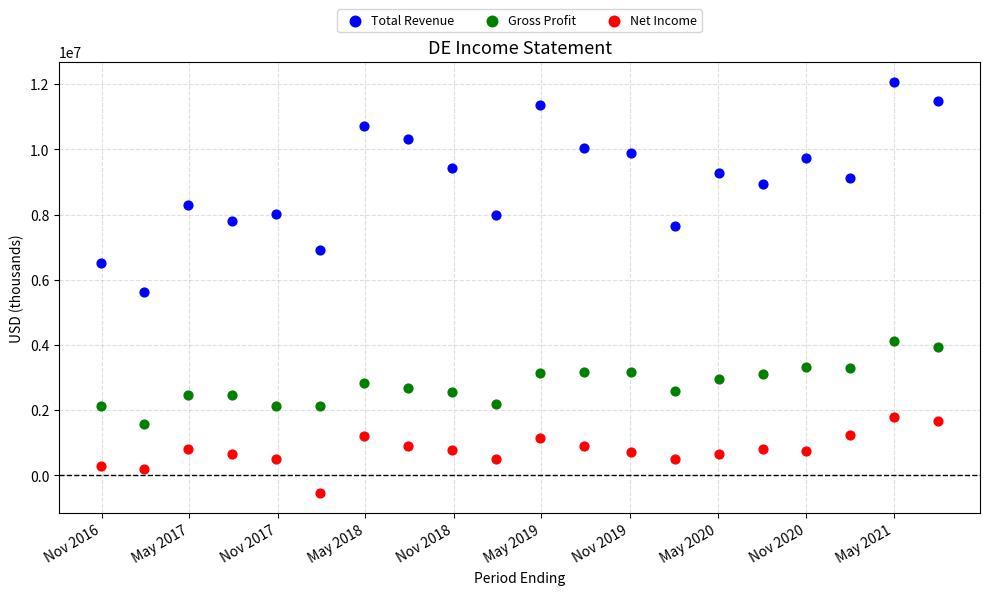

What are all the series names shown in the legend?

Total Revenue, Gross Profit, Net Income